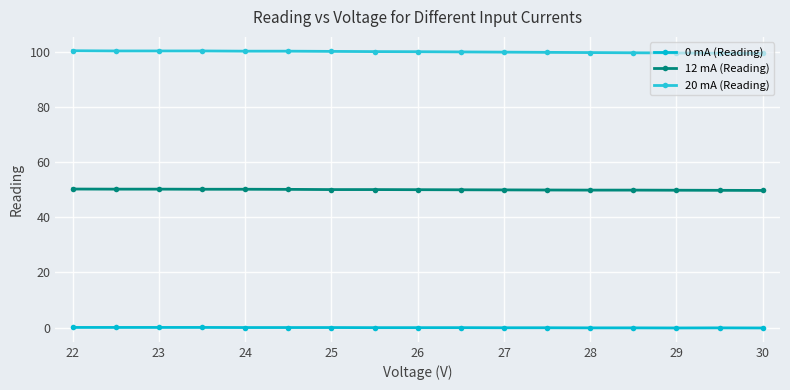

What is the lowest value of the 12 mA (Reading) series?

49.7